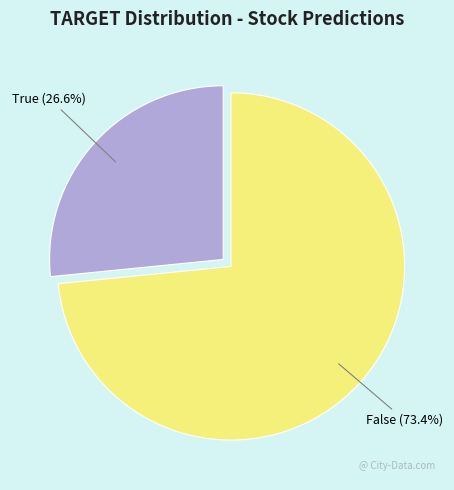

Does any single category account for the majority?

Yes